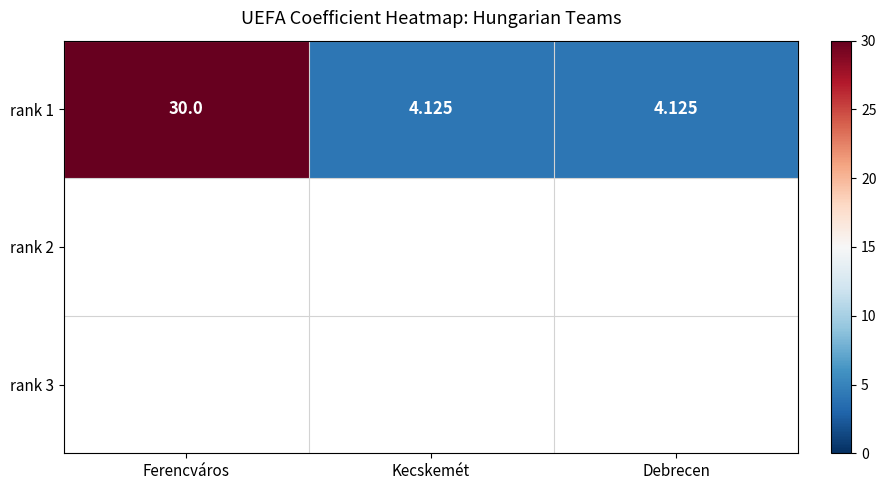

What is the average value?

12.8